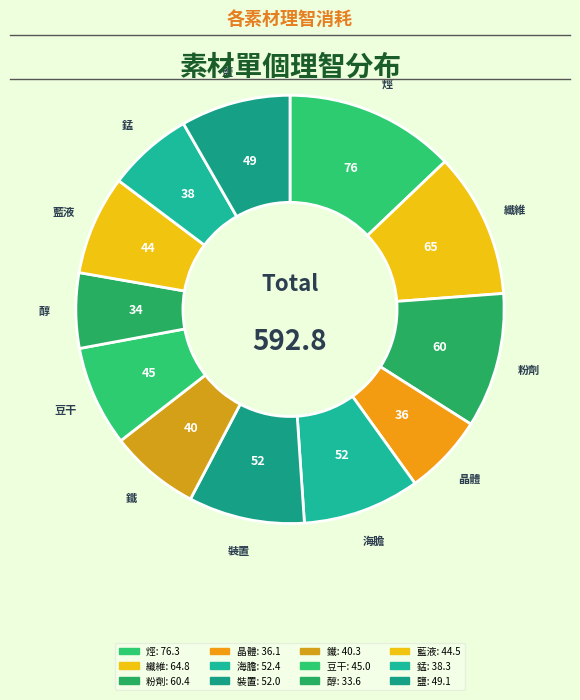

What is the largest slice in the pie chart?

烴